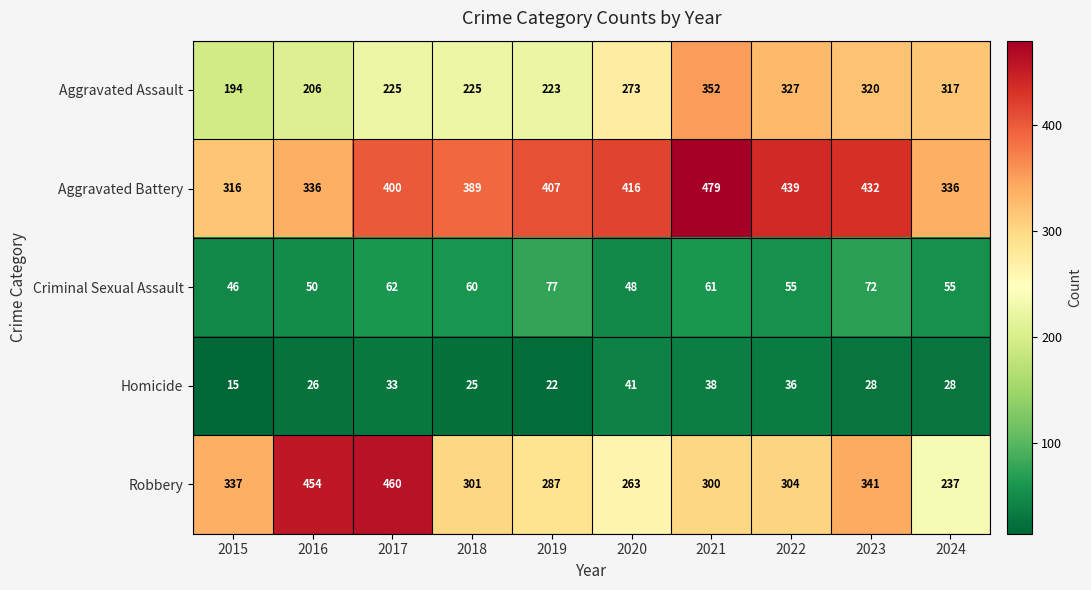

What is the spread (max minus min) of values at 2024?

308